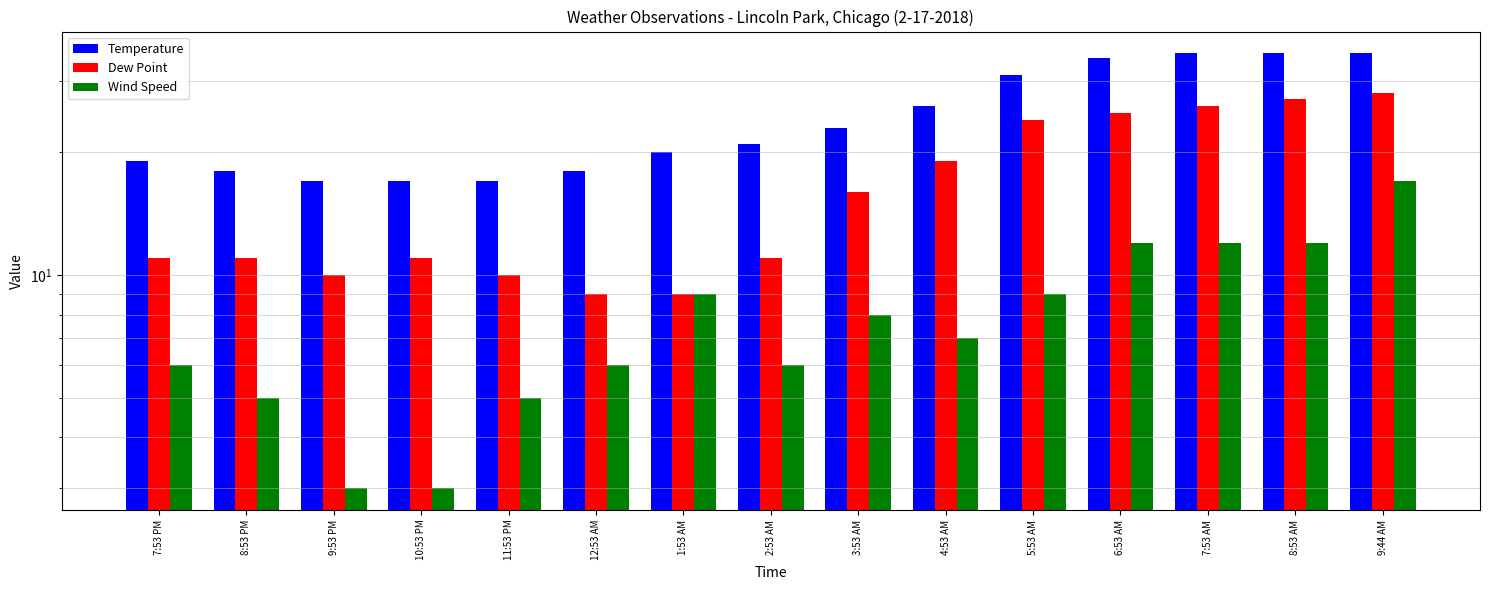

Reading left to right, what are all the values shown in this chart?

Temperature: 7:53 PM=19	8:53 PM=18	9:53 PM=17	10:53 PM=17	11:53 PM=17	12:53 AM=18	1:53 AM=20	2:53 AM=21	3:53 AM=23	4:53 AM=26	5:53 AM=31	6:53 AM=34	7:53 AM=35	8:53 AM=35	9:44 AM=35
Dew Point: 7:53 PM=11	8:53 PM=11	9:53 PM=10	10:53 PM=11	11:53 PM=10	12:53 AM=9	1:53 AM=9	2:53 AM=11	3:53 AM=16	4:53 AM=19	5:53 AM=24	6:53 AM=25	7:53 AM=26	8:53 AM=27	9:44 AM=28
Wind Speed: 7:53 PM=6	8:53 PM=5	9:53 PM=3	10:53 PM=3	11:53 PM=5	12:53 AM=6	1:53 AM=9	2:53 AM=6	3:53 AM=8	4:53 AM=7	5:53 AM=9	6:53 AM=12	7:53 AM=12	8:53 AM=12	9:44 AM=17